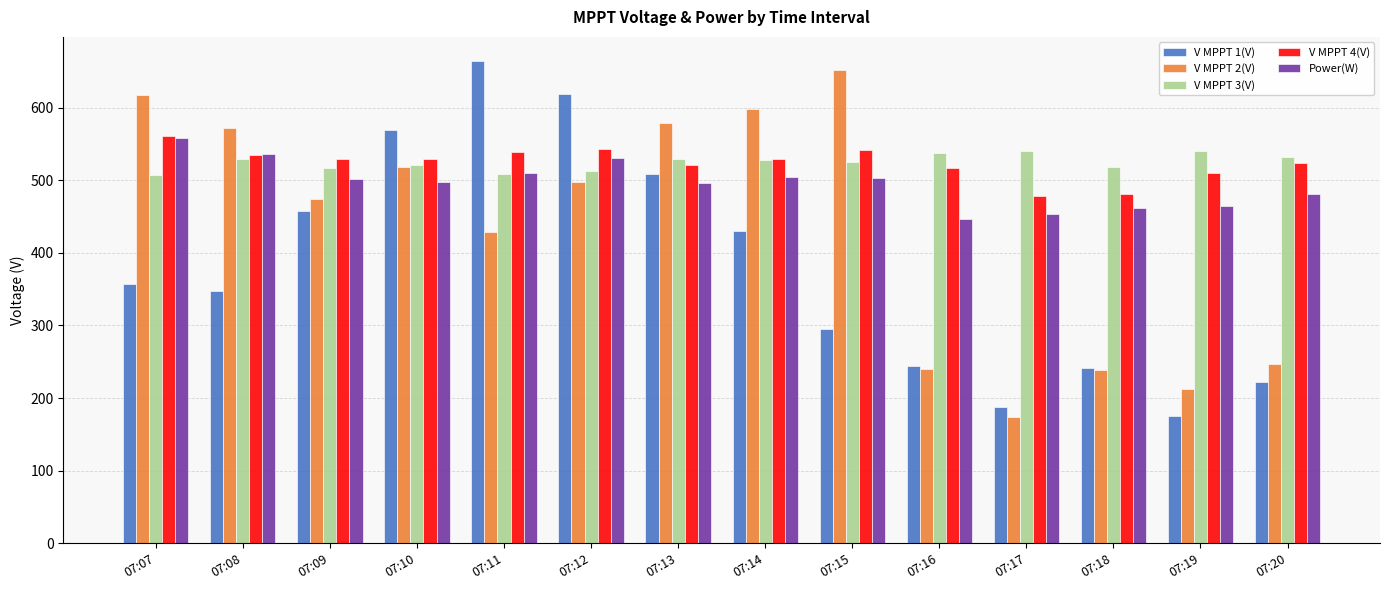

What is the total value across all series at 07:15?

2516.2